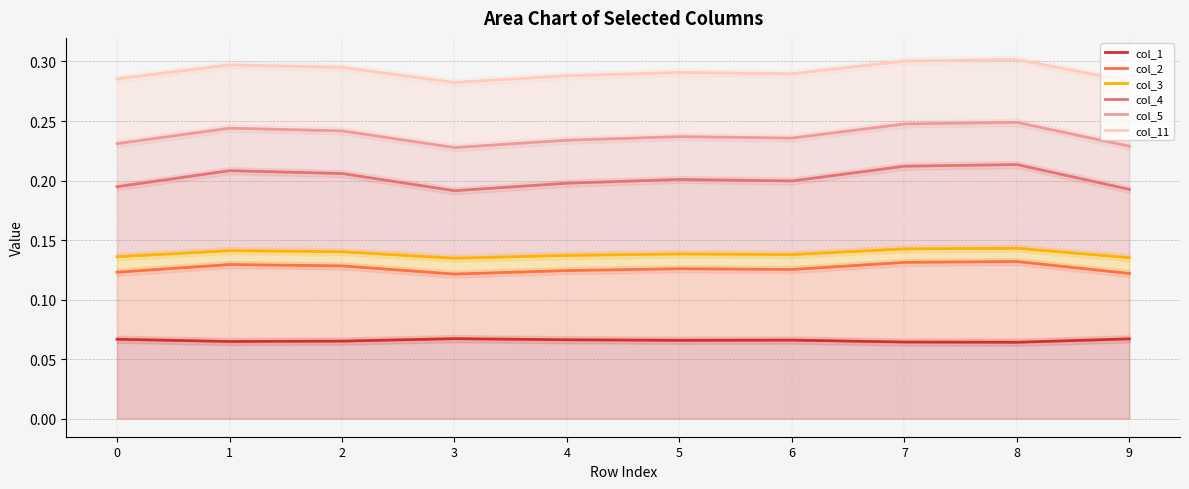

At which label does col_2 reach its peak?

8